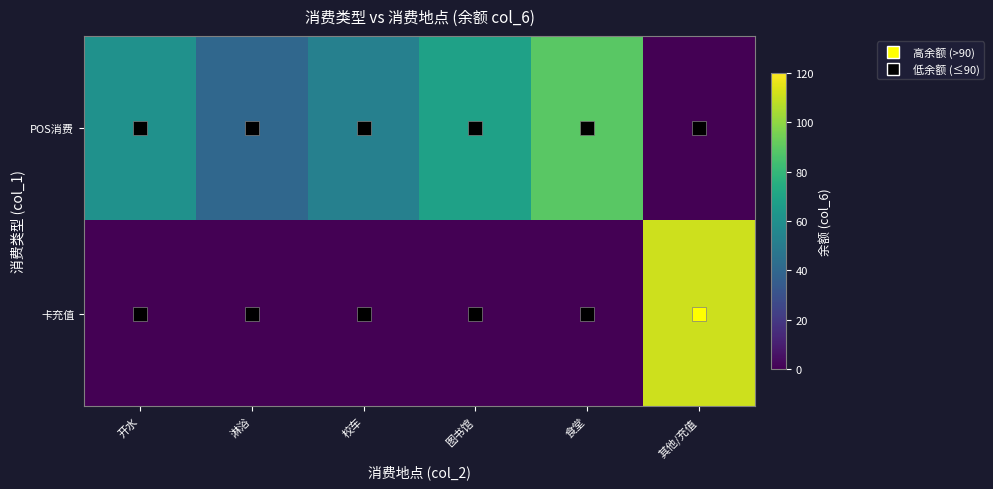

Which series changed the most between 校车 and 其他/充值?

卡充值